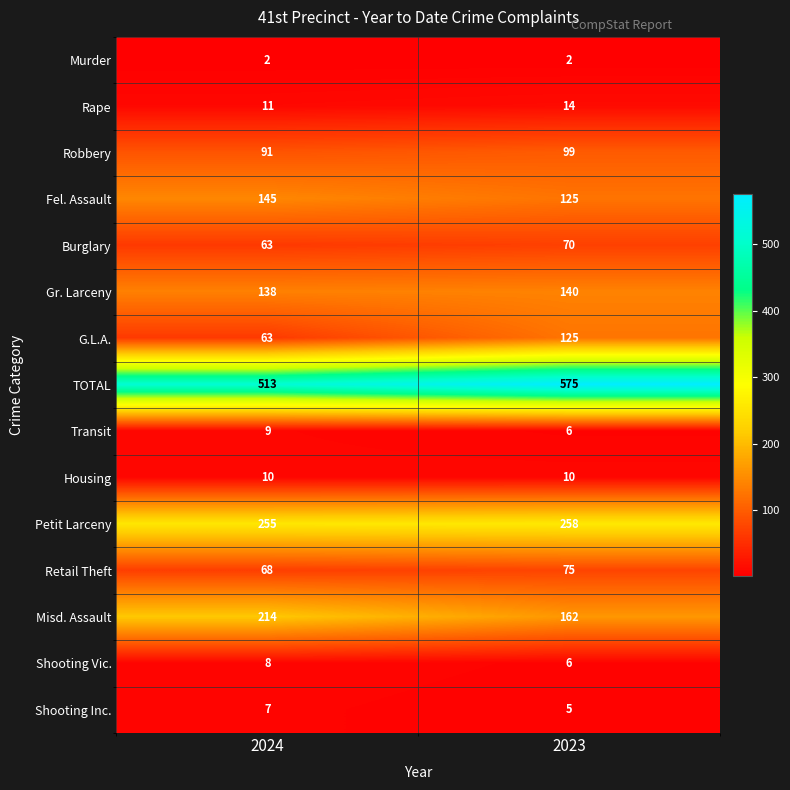

Reading left to right, what are all the values shown in this chart?

Murder: 2	2
Rape: 11	14
Robbery: 91	99
Fel. Assault: 145	125
Burglary: 63	70
Gr. Larceny: 138	140
G.L.A.: 63	125
TOTAL: 513	575
Transit: 9	6
Housing: 10	10
Petit Larceny: 255	258
Retail Theft: 68	75
Misd. Assault: 214	162
Shooting Vic.: 8	6
Shooting Inc.: 7	5